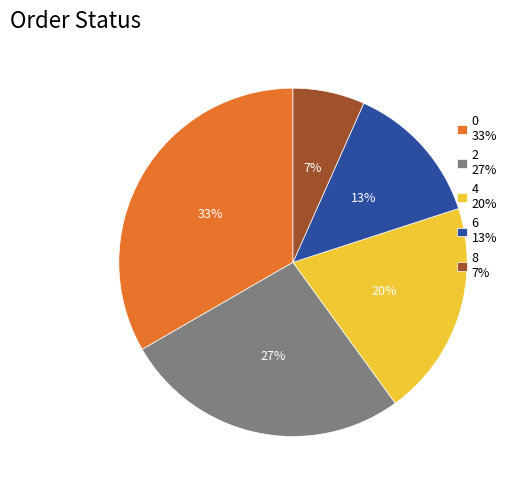

To the nearest percent, what is the average slice percentage?

20%